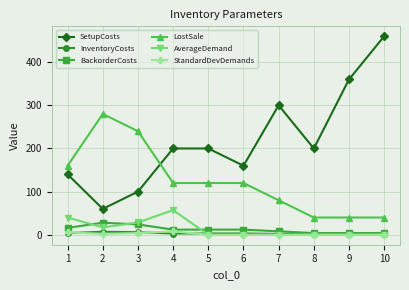

True or false: SetupCosts has more than 0 points higher than both neighbors.

True